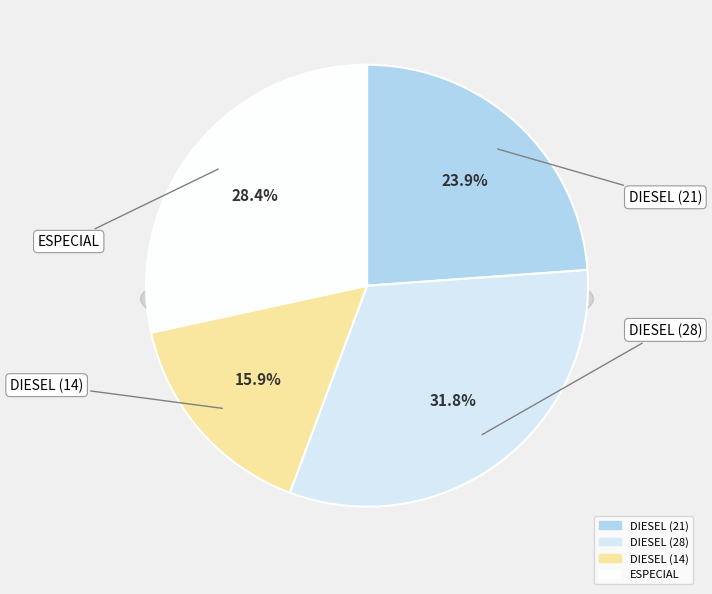

The DIESEL (21) slice represents 19% of the pie. True or false?

False